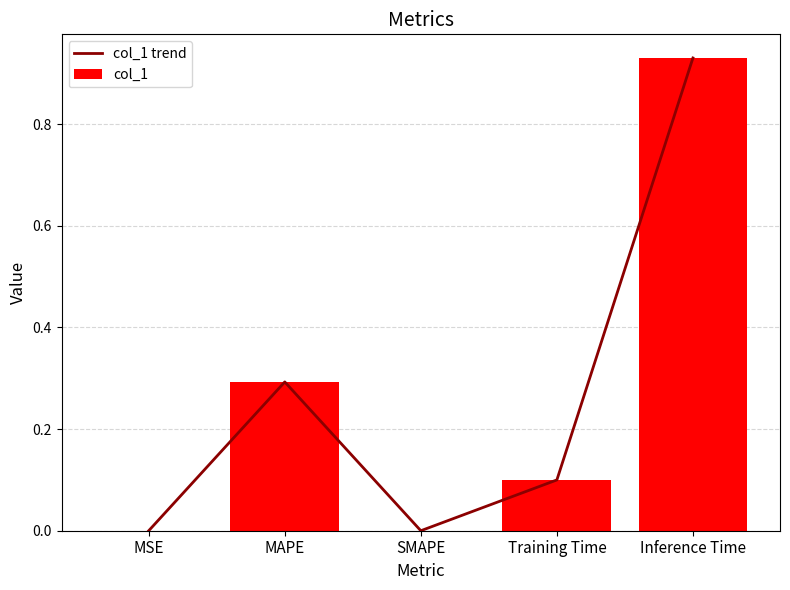

What is the label of the 5th bar from the right?

MSE